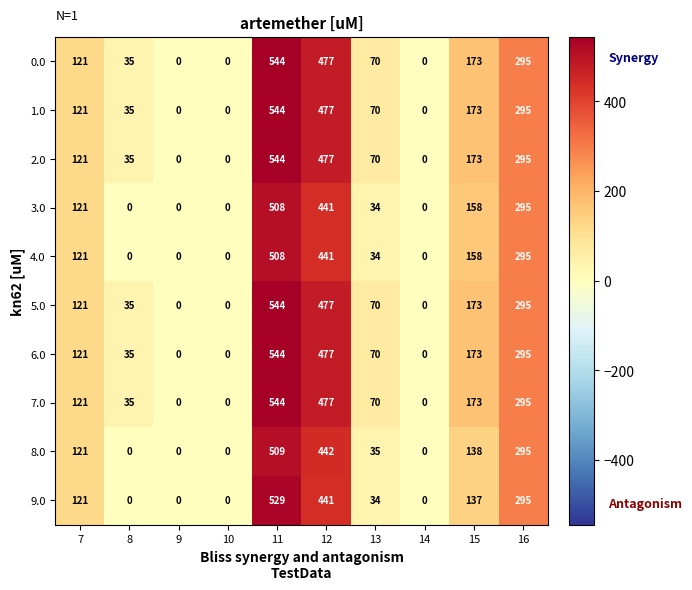

True or false: 2.0 has a value of -220 at 10.

False